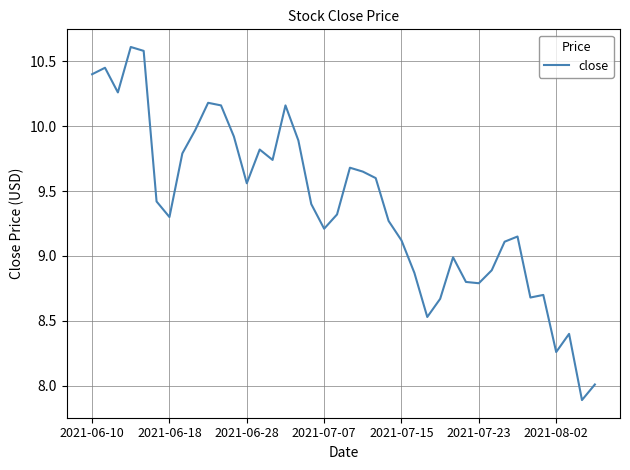

Is this an area chart (filled region under the line)?

No